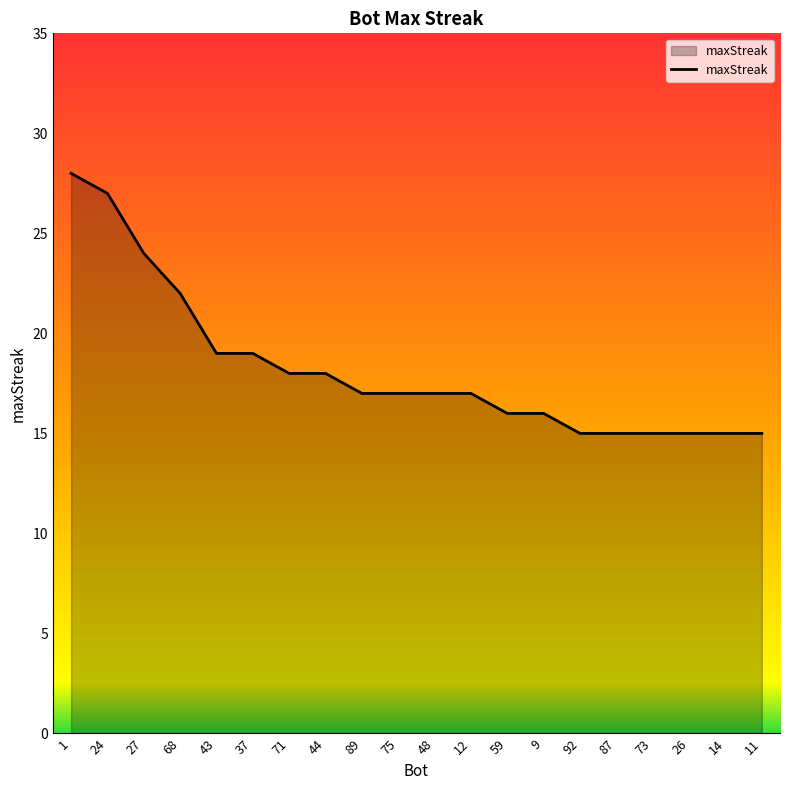

Reading right to left, what are all the values shown in this chart?

15	15	15	15	15	15	16	16	17	17	17	17	18	18	19	19	22	24	27	28